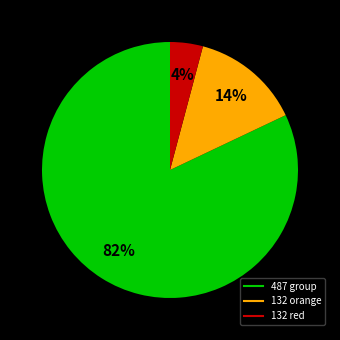

Does any single category account for the majority?

Yes